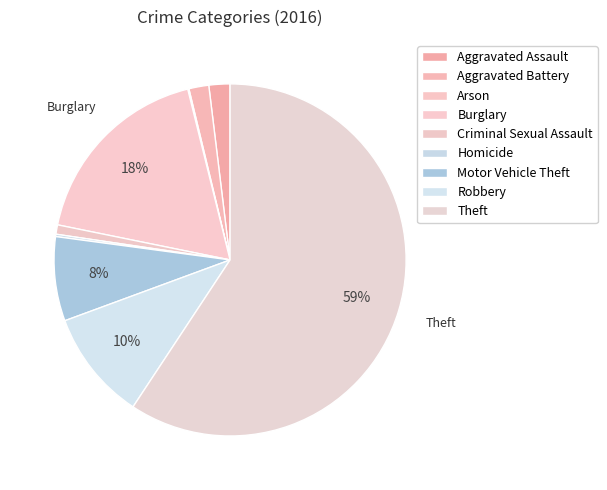

Does Motor Vehicle Theft represent more than half of the total?

No